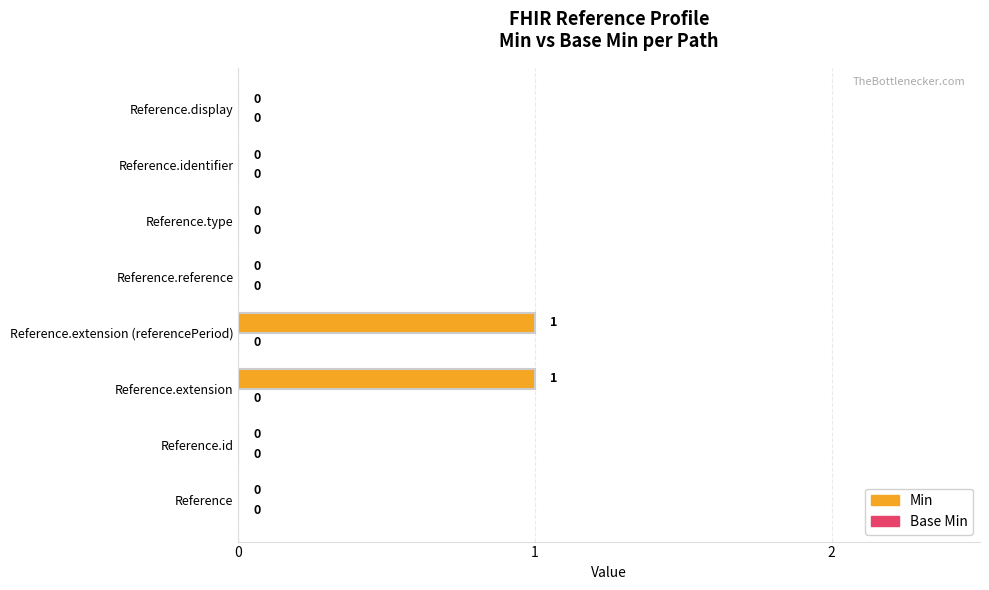

What is the change in value from Reference.id to Reference.extension?

+1